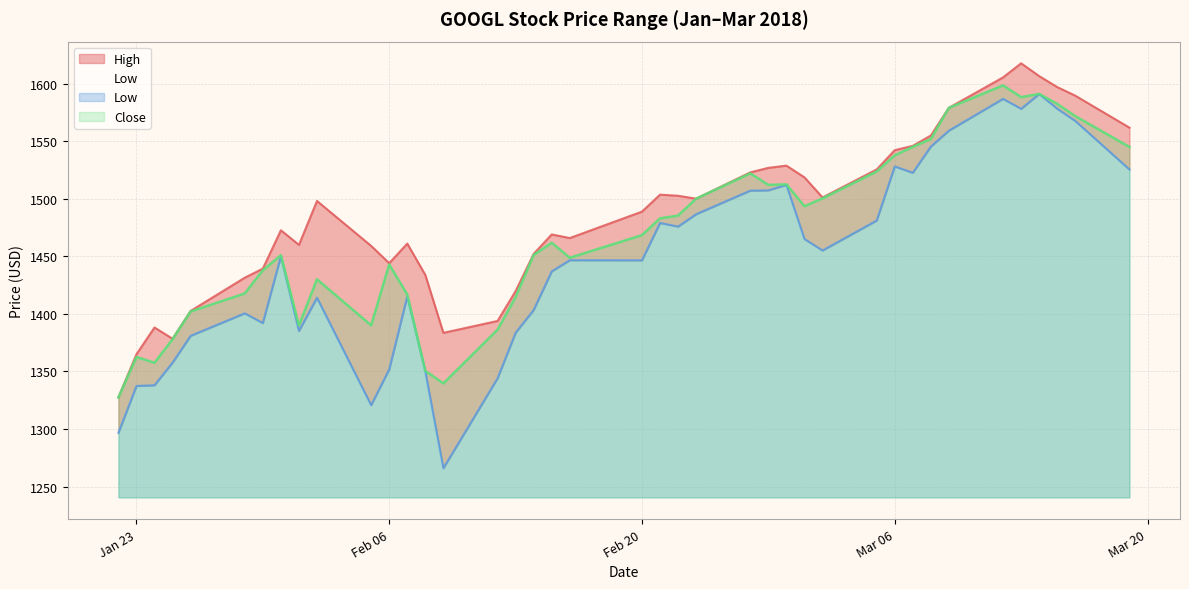

Where does the Close series first go above 1468?

Feb 20